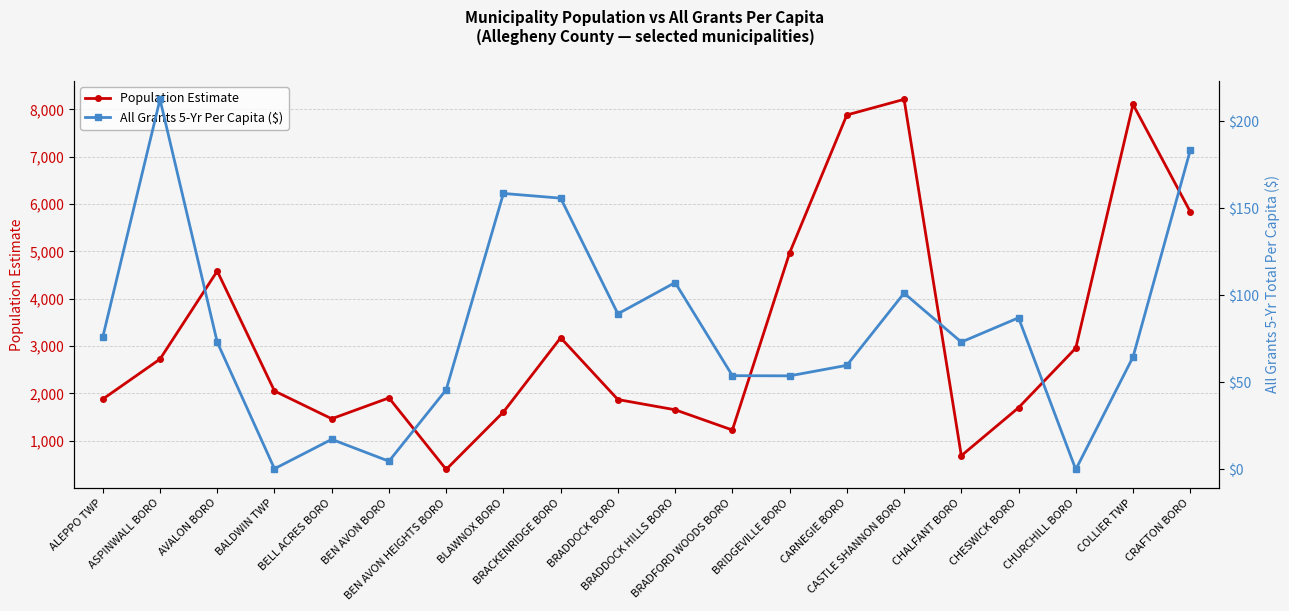

True or false: Population Estimate and All Grants 5-Yr Per Capita ($) intersect in this chart.

False